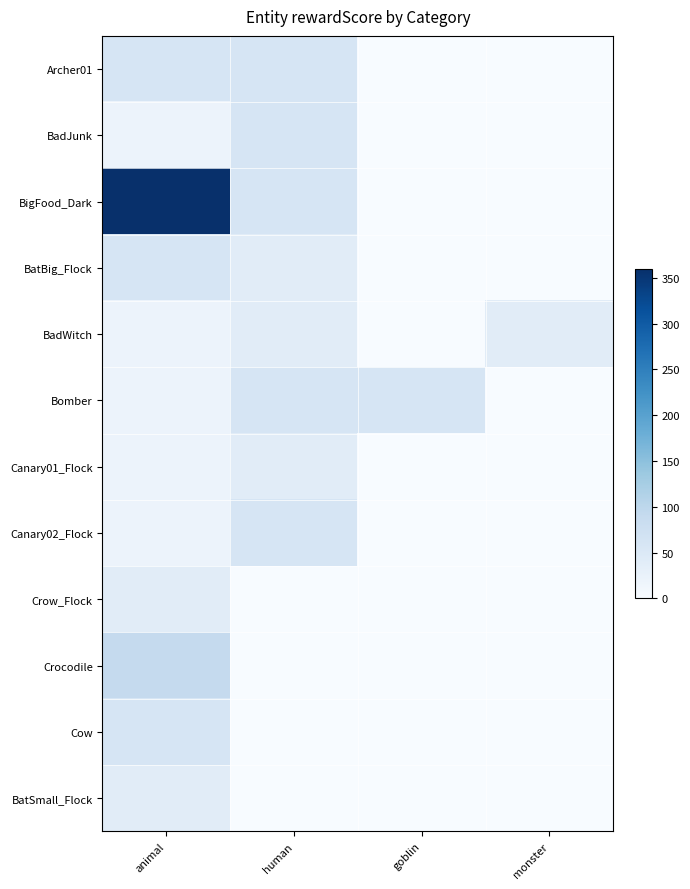

Count the number of data series in this chart.

12